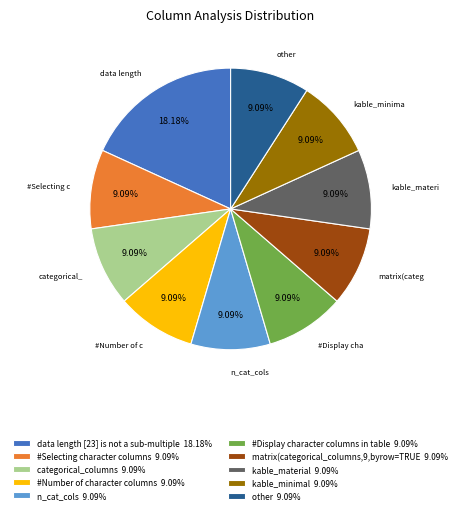

To the nearest percent, what is the average slice percentage?

10%